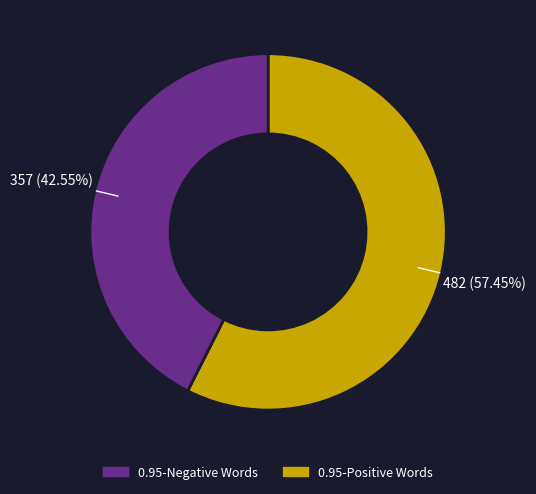

Is there a majority slice in this chart?

Yes